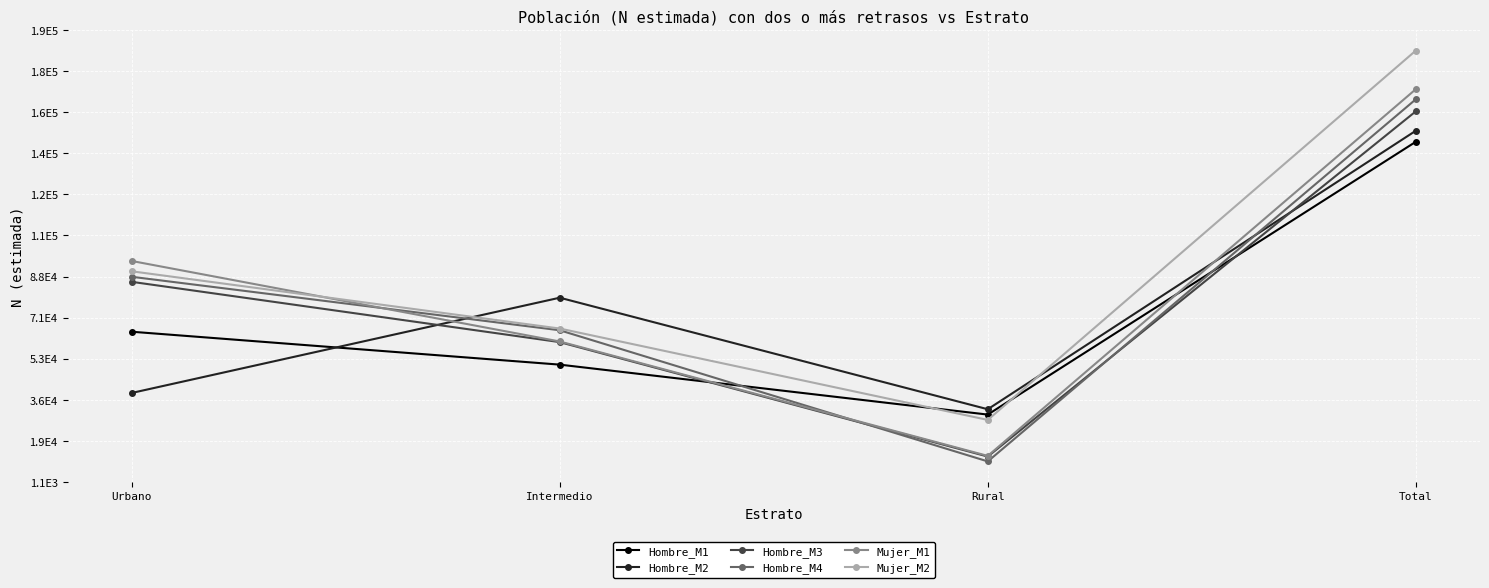

After their last crossing, which series has the higher values: Mujer_M2 or Hombre_M1?

Mujer_M2